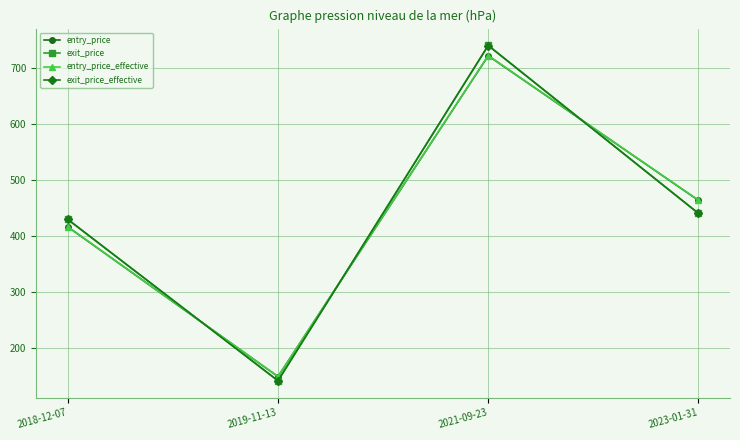

Reading left to right, transcribe all the data shown in this chart.

entry_price: 2018-12-07=415.9	2019-11-13=148.2	2021-09-23=721.8	2023-01-31=463.3
exit_price: 2018-12-07=429.4	2019-11-13=140.8	2021-09-23=740.4	2023-01-31=440.1
entry_price_effective: 2018-12-07=416.1	2019-11-13=148.3	2021-09-23=722.1	2023-01-31=463.5
exit_price_effective: 2018-12-07=429.2	2019-11-13=140.7	2021-09-23=740.0	2023-01-31=439.9